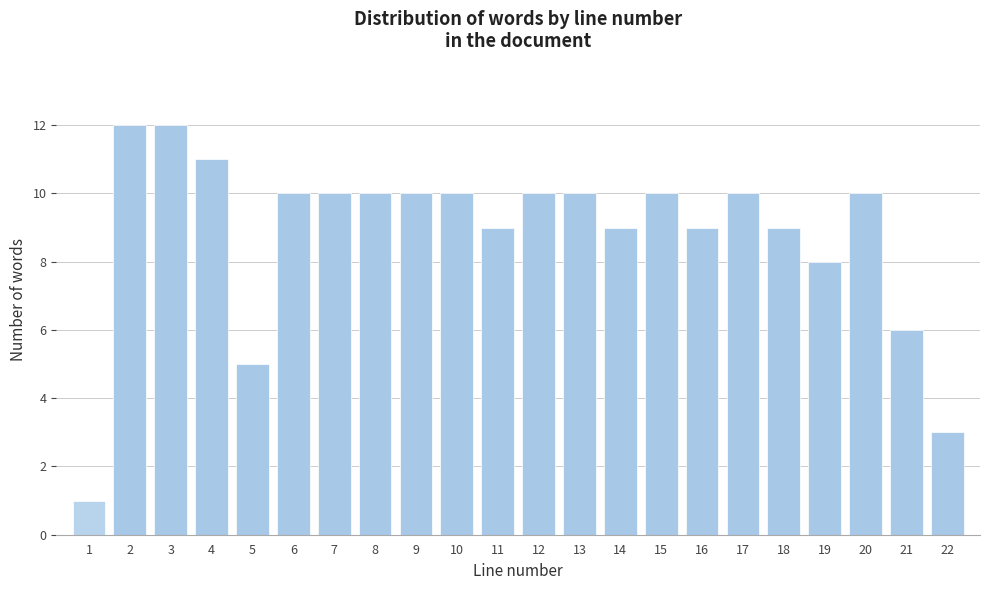

Reading left to right, transcribe all the data shown in this chart.

1=1	2=12	3=12	4=11	5=5	6=10	7=10	8=10	9=10	10=10	11=9	12=10	13=10	14=9	15=10	16=9	17=10	18=9	19=8	20=10	21=6	22=3